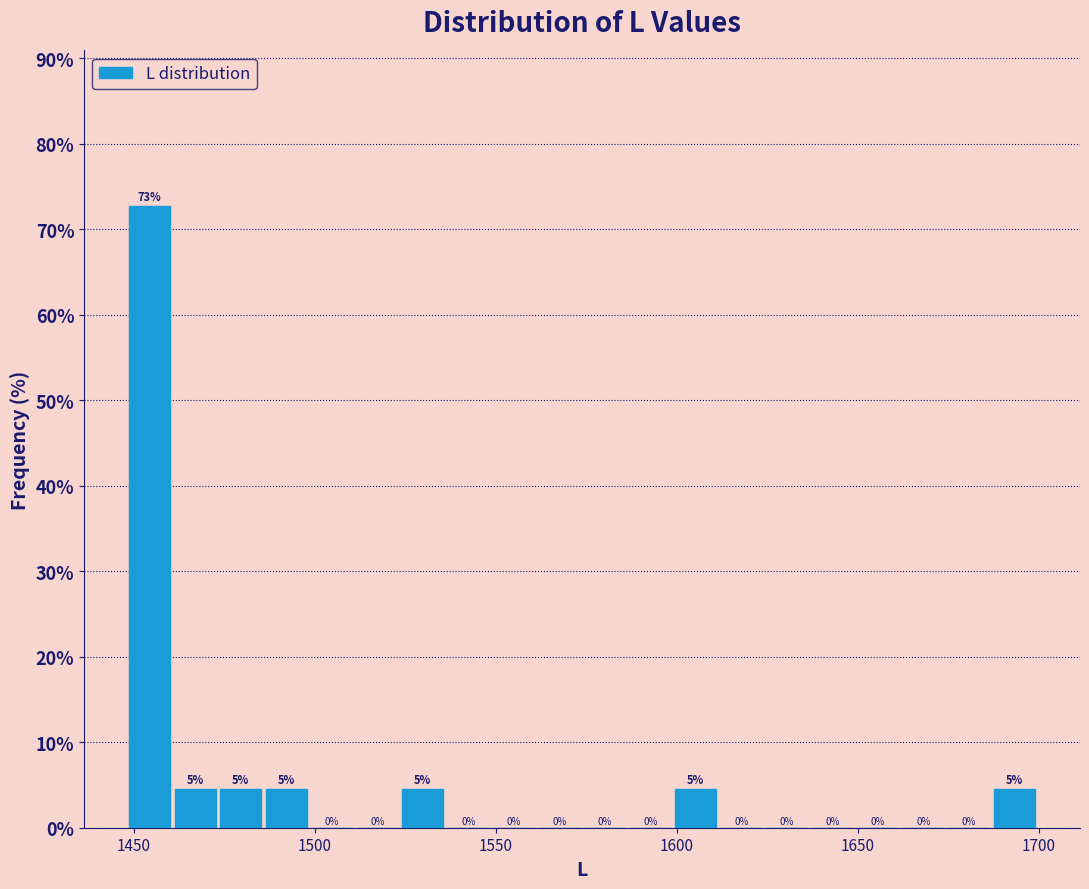

Around what value on the x-axis is the tallest bar? Give the approximate position of its centre, as read against the axis.

1455